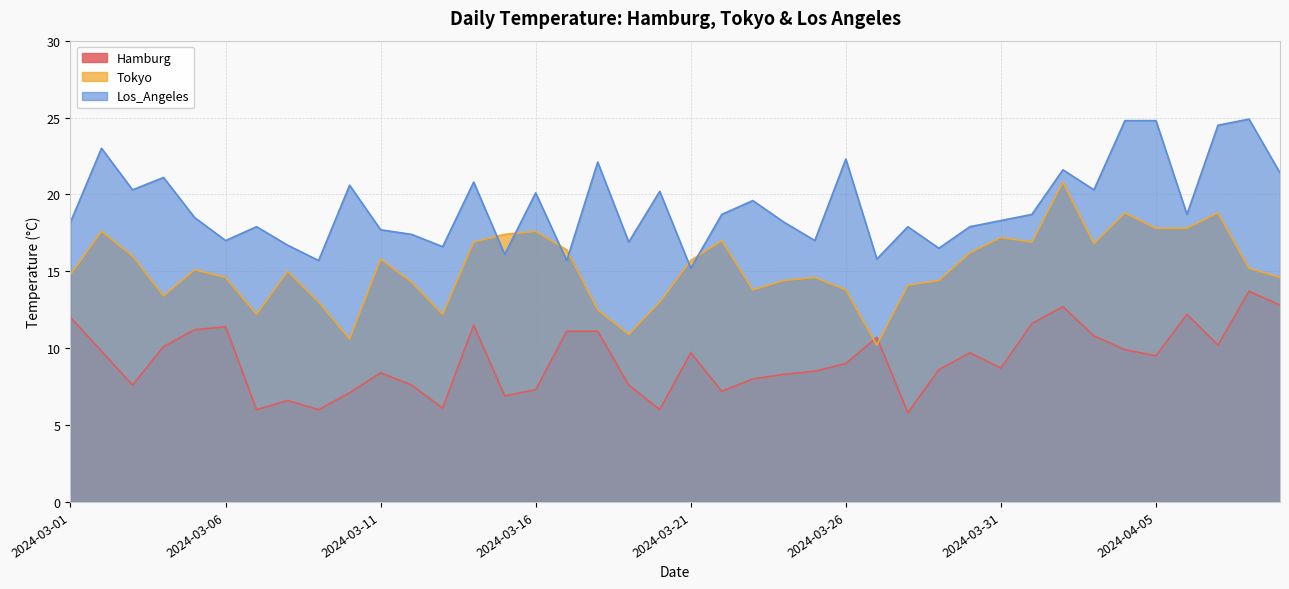

At which label is Tokyo closest to 15?

2024-03-08